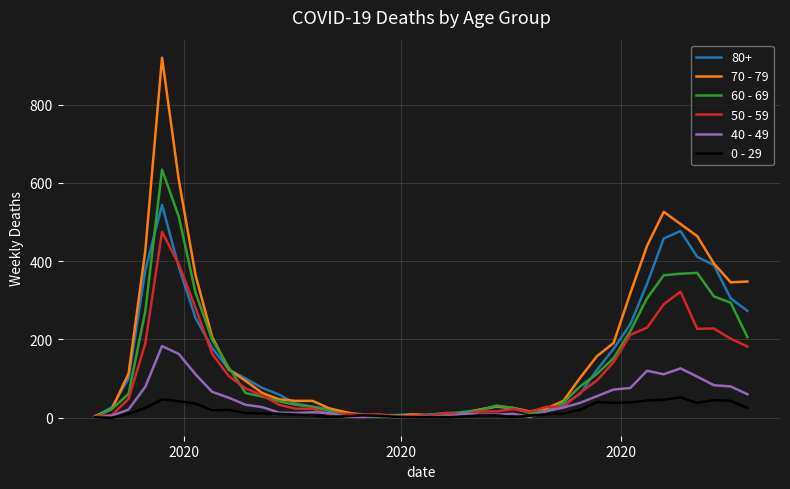

List the series in order of their peak value, lowest first.

0 - 29, 40 - 49, 50 - 59, 80+, 60 - 69, 70 - 79